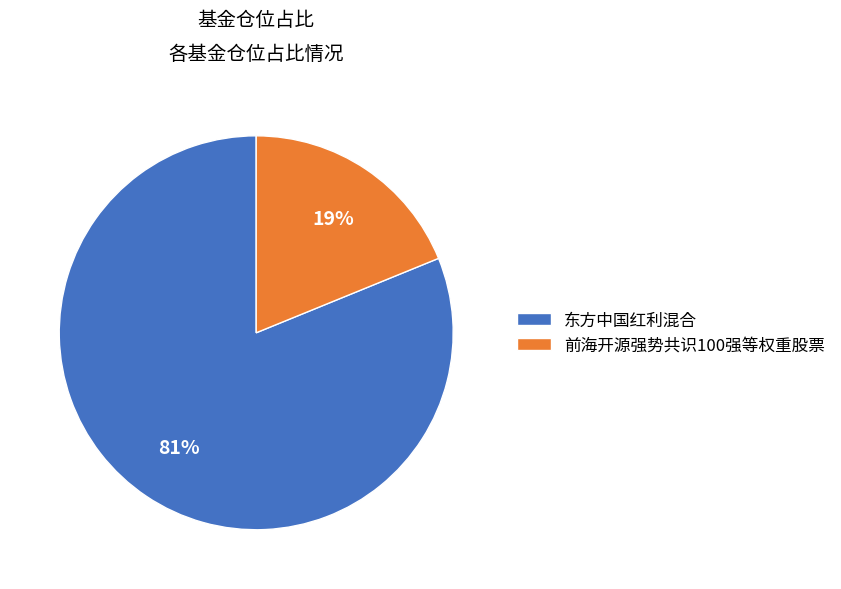

Rank the categories by value from lowest to highest.

前海开源强势共识100强等权重股票, 东方中国红利混合